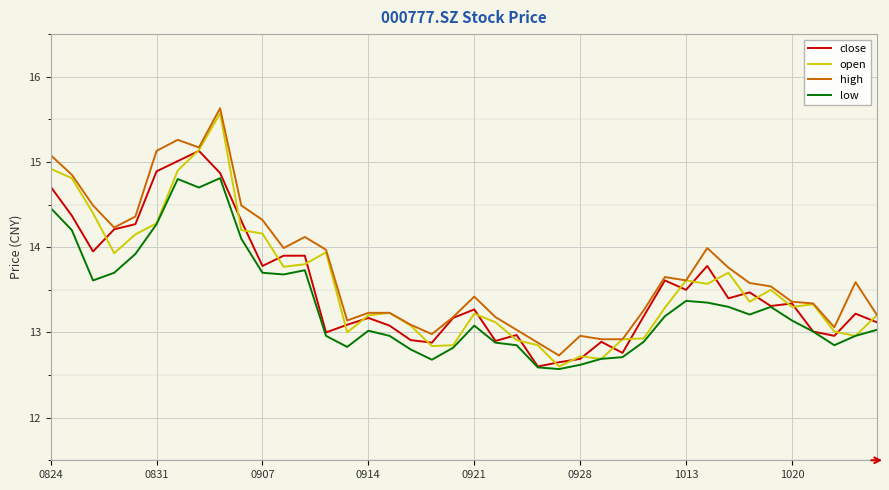

True or false: high has more than 0 interior local peaks.

True